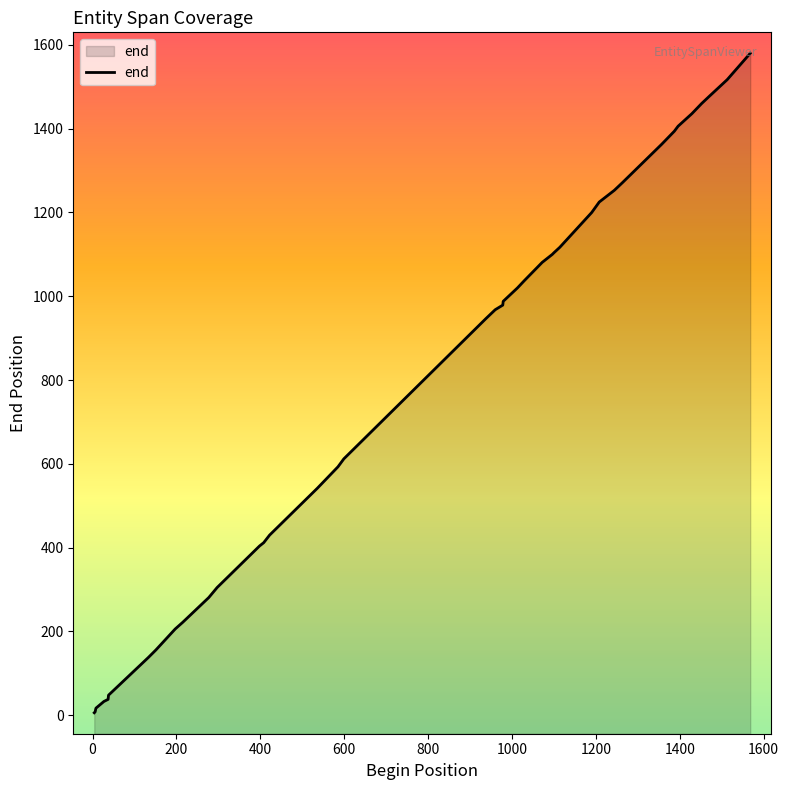

What is the maximum value shown in the chart?

1580